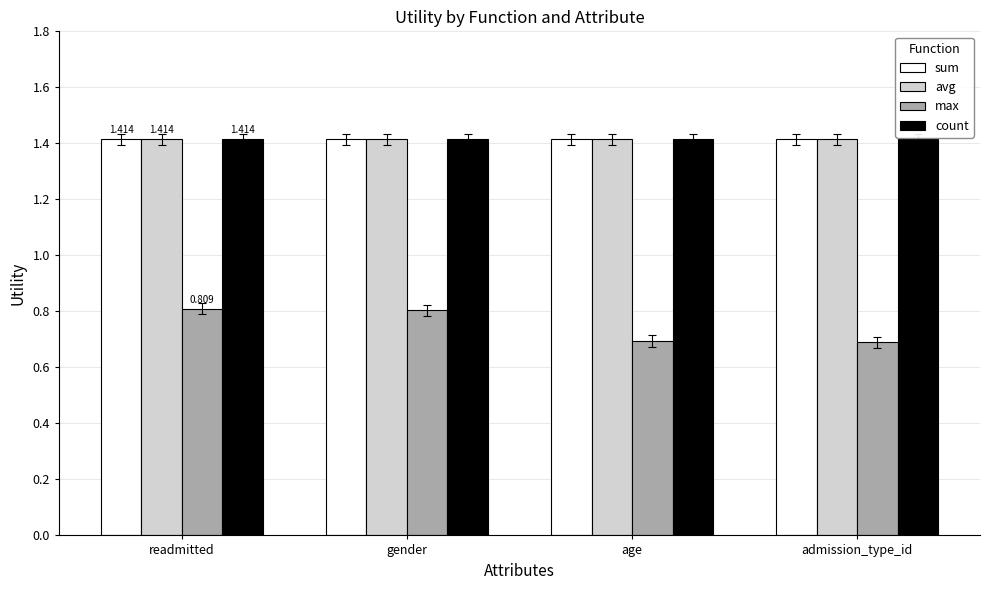

What is the total value across all series at admission_type_id?

4.9